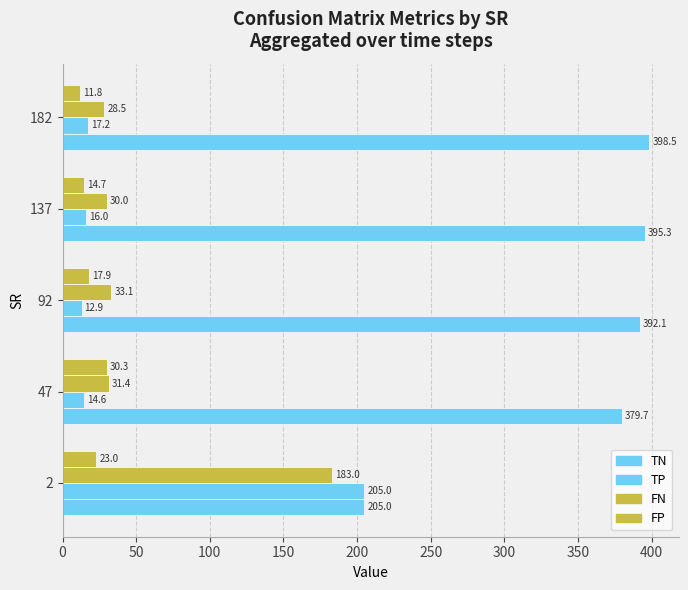

Count the number of data series in this chart.

4